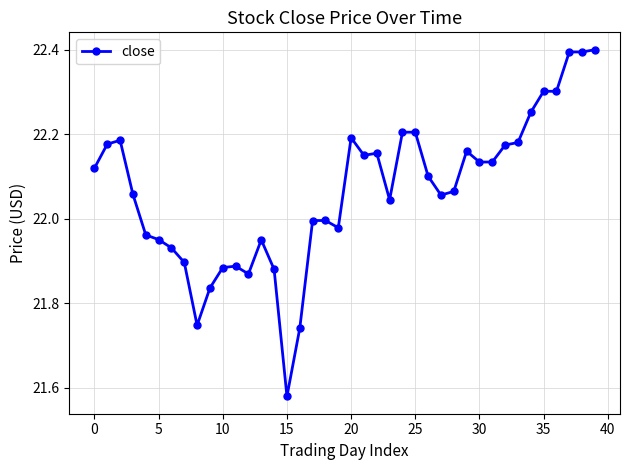

What is the greatest value displayed?

22.4